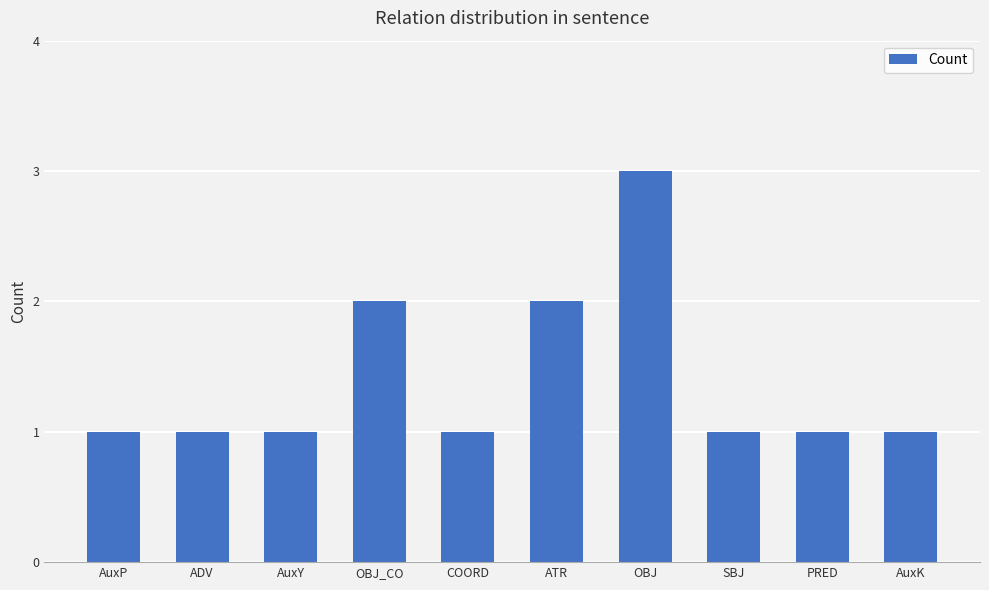

What is the greatest value displayed?

3